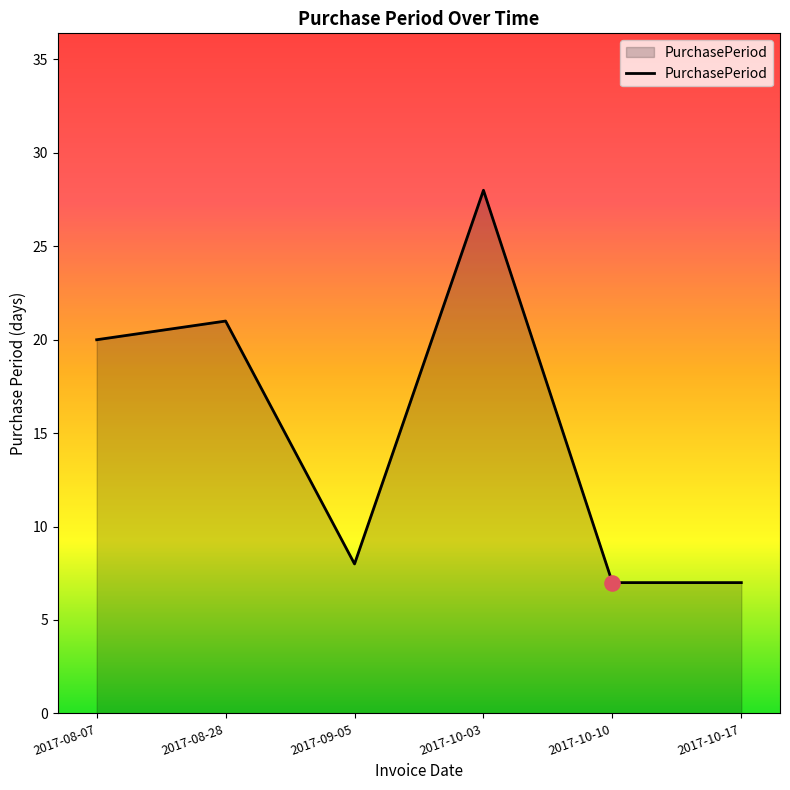

What is the ratio of the value at 2017-09-05 to the value at 2017-10-10?

1.1